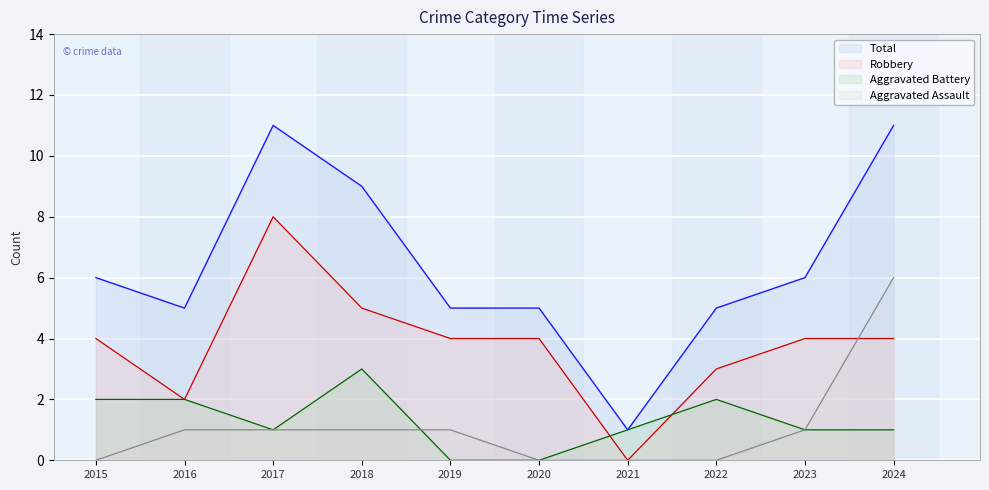

Reading right to left, list all the values displayed in this chart.

Aggravated Assault: 2024=6	2023=1	2022=0	2021=0	2020=0	2019=1	2018=1	2017=1	2016=1	2015=0
Aggravated Battery: 2024=1	2023=1	2022=2	2021=1	2020=0	2019=0	2018=3	2017=1	2016=2	2015=2
Robbery: 2024=4	2023=4	2022=3	2021=0	2020=4	2019=4	2018=5	2017=8	2016=2	2015=4
Total: 2024=11	2023=6	2022=5	2021=1	2020=5	2019=5	2018=9	2017=11	2016=5	2015=6